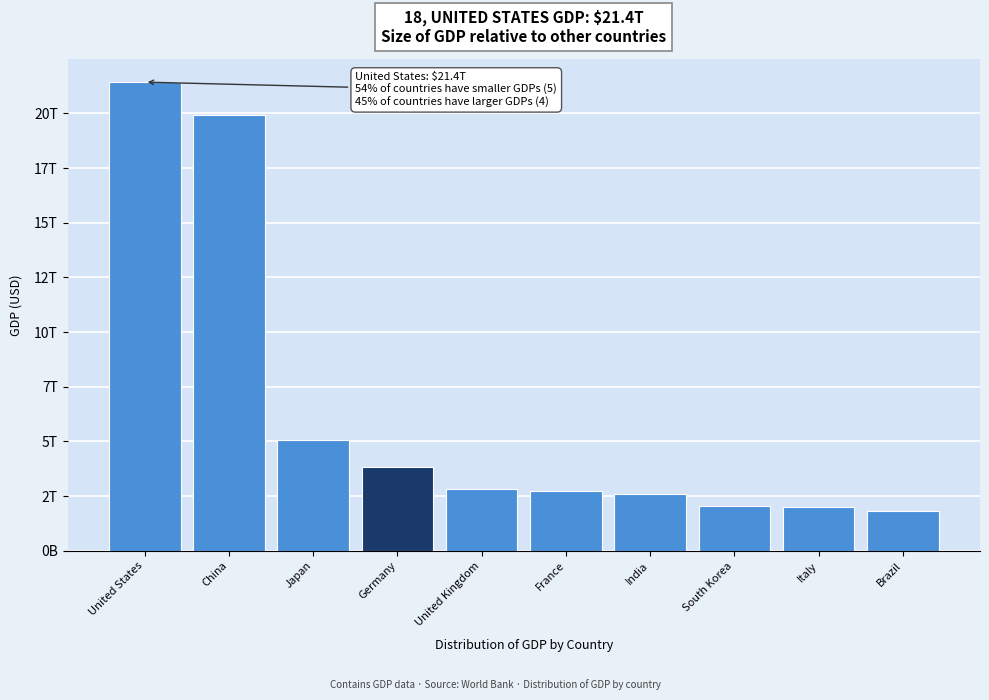

Does the chart contain any negative values?

No